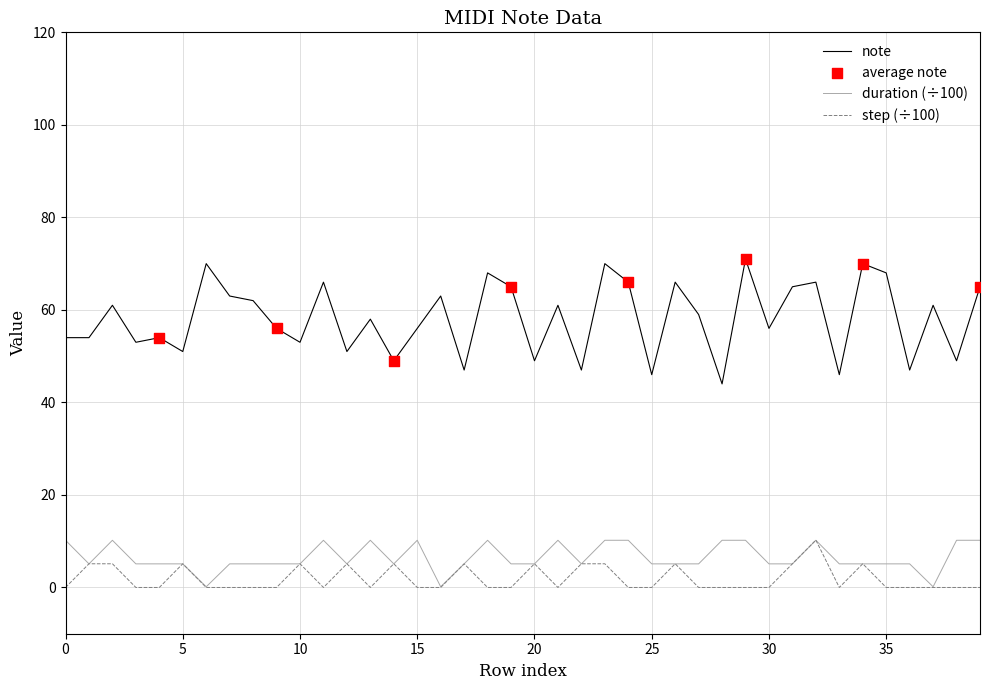

At how many categories does at least one series exceed 12?

40